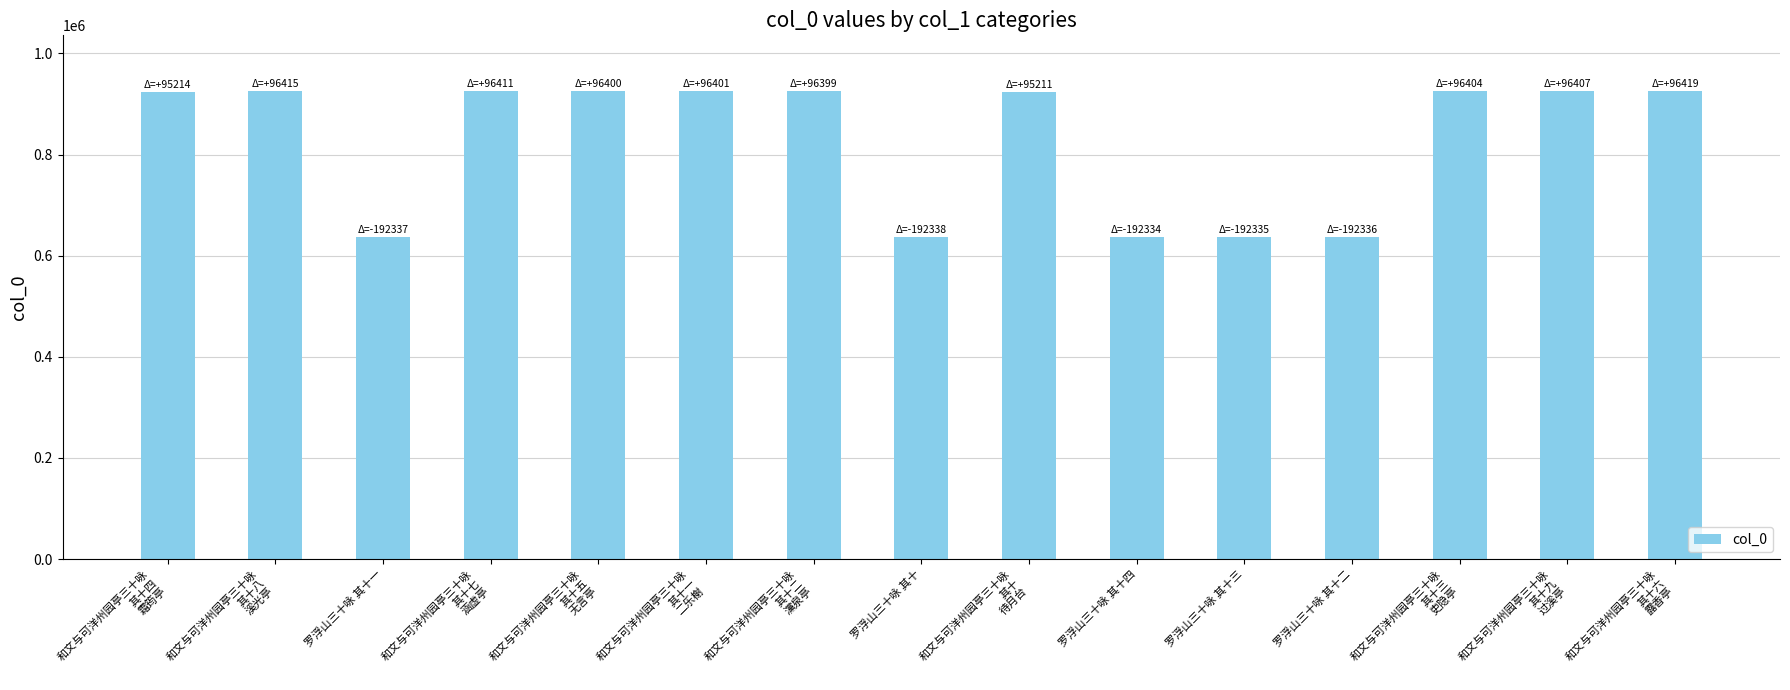

What is the value of the 7th bar from the left?

924736